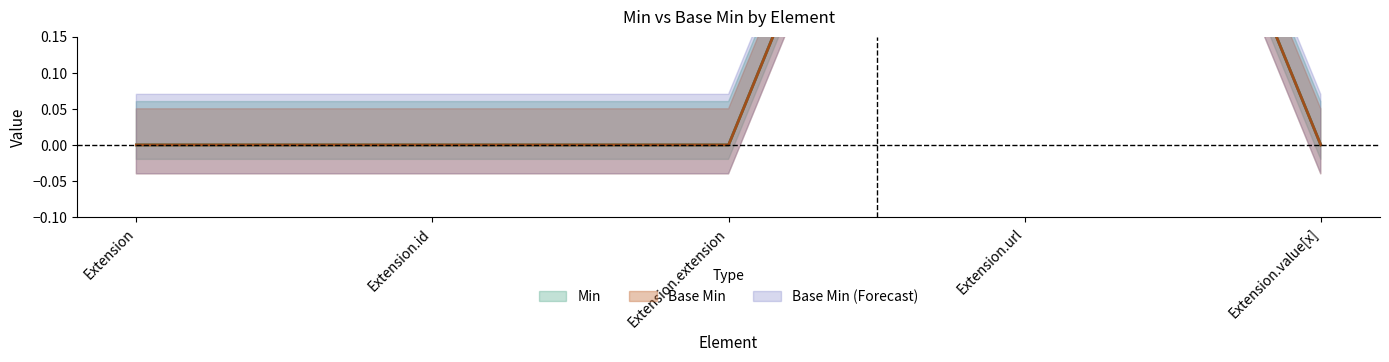

How many data points in Min are above 0?

1